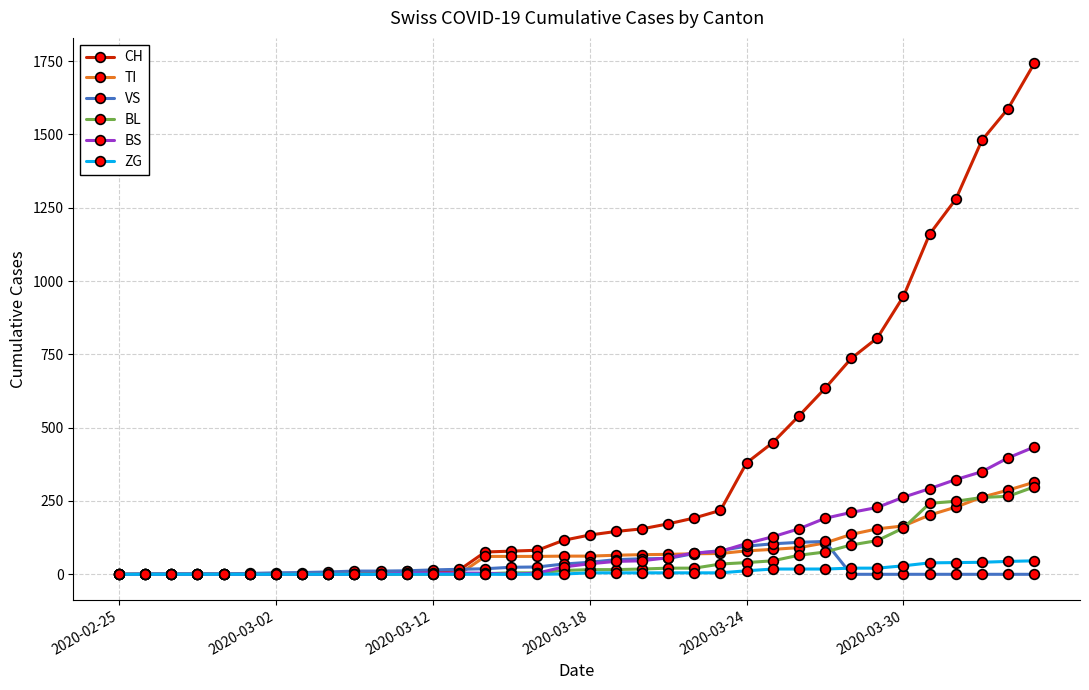

What are all the series names shown in the legend?

CH, TI, VS, BL, BS, ZG